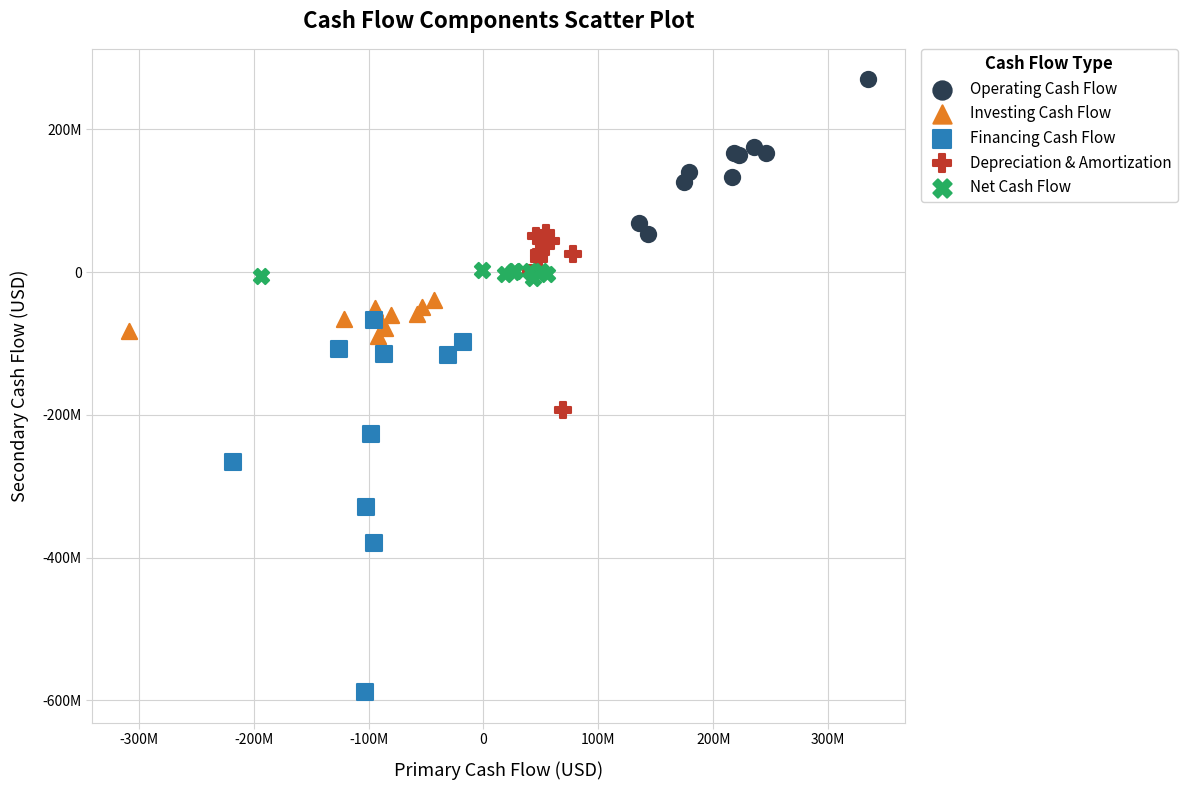

What are all the series names shown in the legend?

Operating Cash Flow, Investing Cash Flow, Financing Cash Flow, Depreciation & Amortization, Net Cash Flow